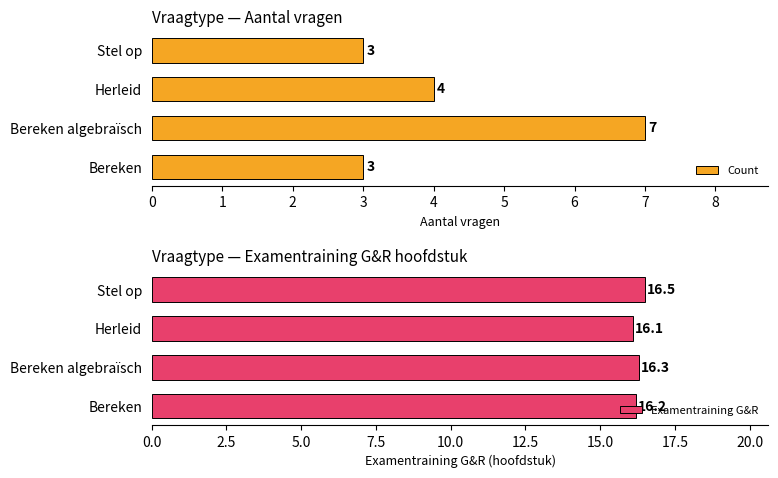

How many bars are there in total?

8